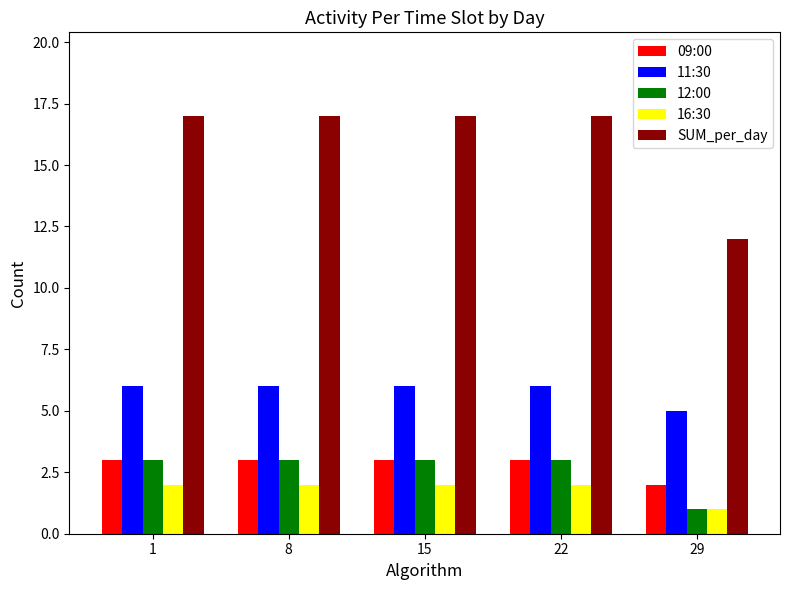

What is the maximum value for 12:00?

3